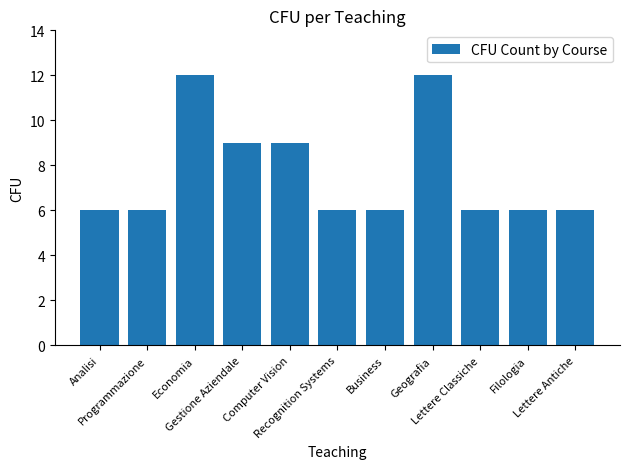

True or false: the data shows 6 at Analisi.

True